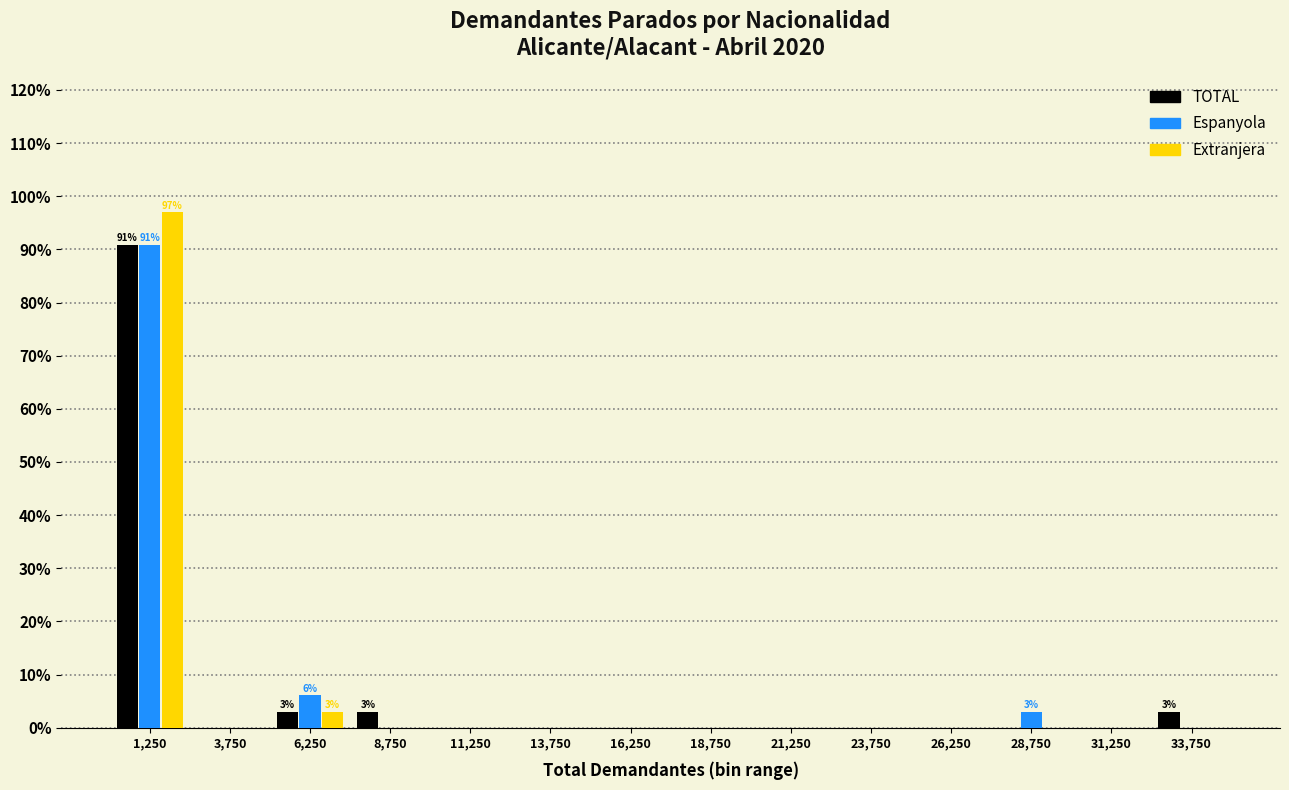

In the Extranjera series, which range on the x-axis has the tallest bar?

0 to 2500